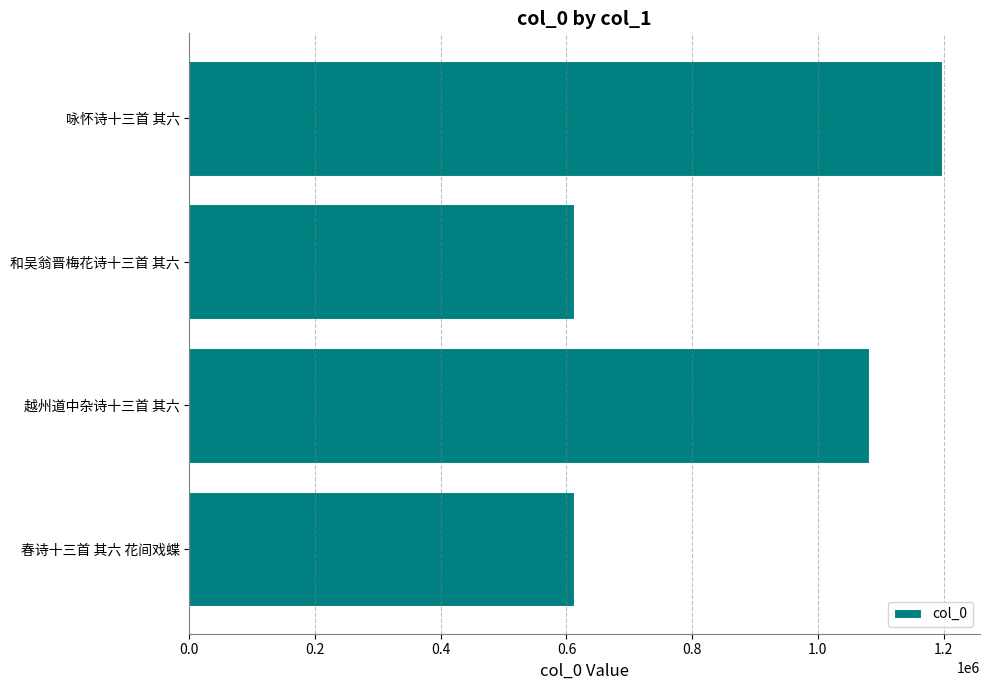

Where is the data nearest to the value 904892?

越州道中杂诗十三首 其六